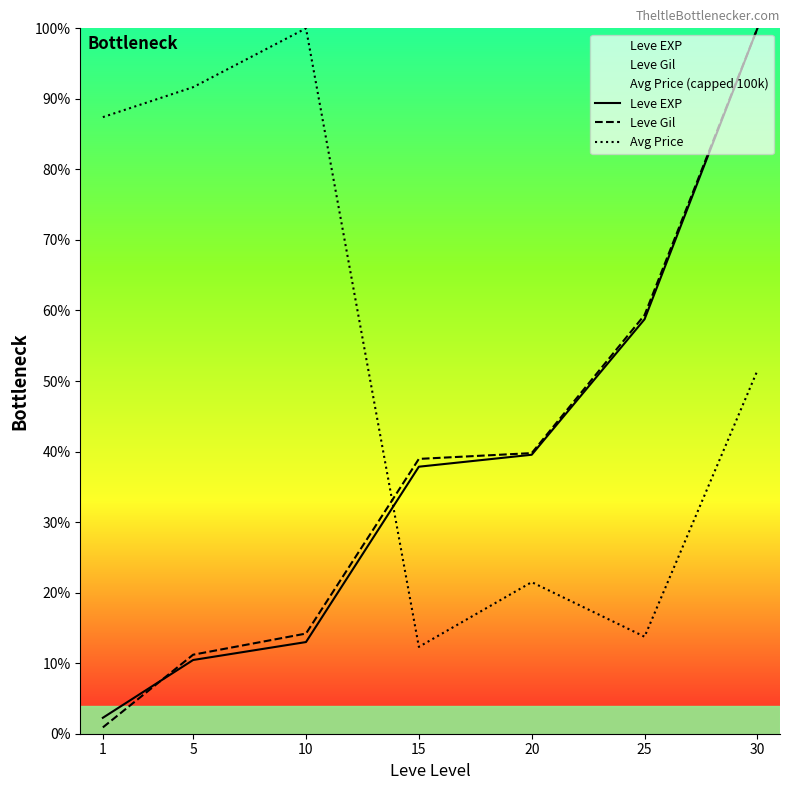

What value does the Leve EXP series have at 5?

10.5